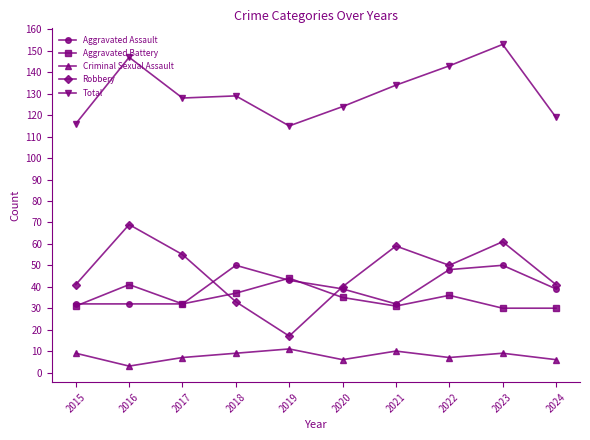

Count the number of categories in the chart.

10